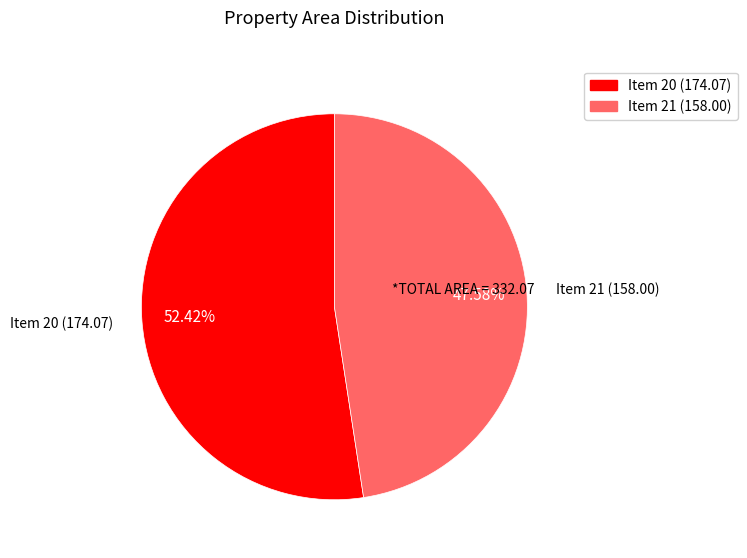

To the nearest percent, what is the difference between the largest and smallest slice percentages?

5%